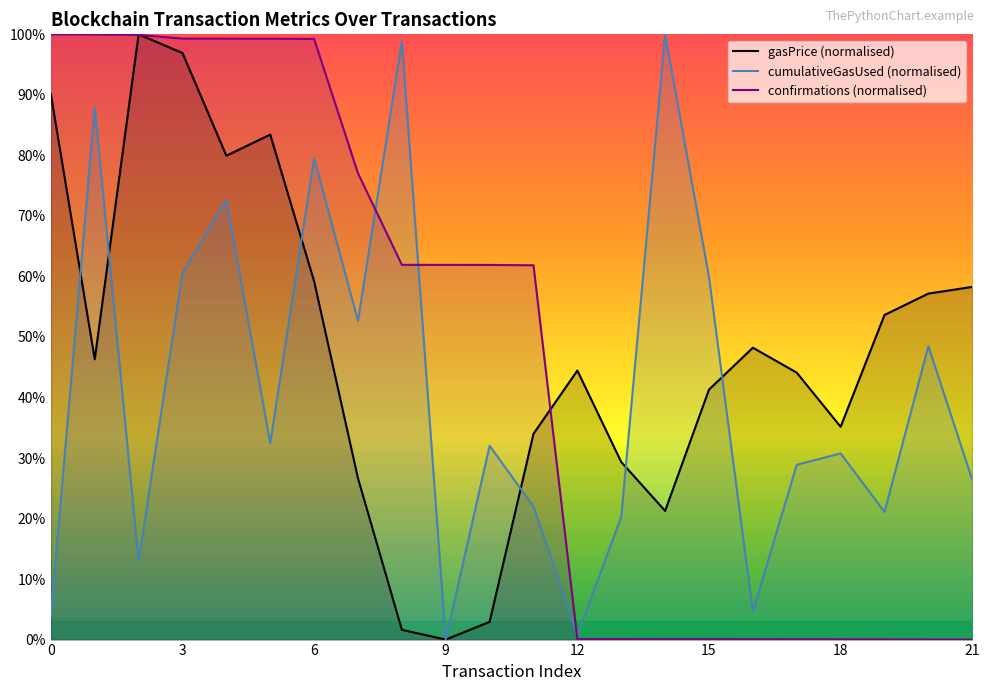

Is it true that confirmations (normalised) equals 0.1 at 12?

True